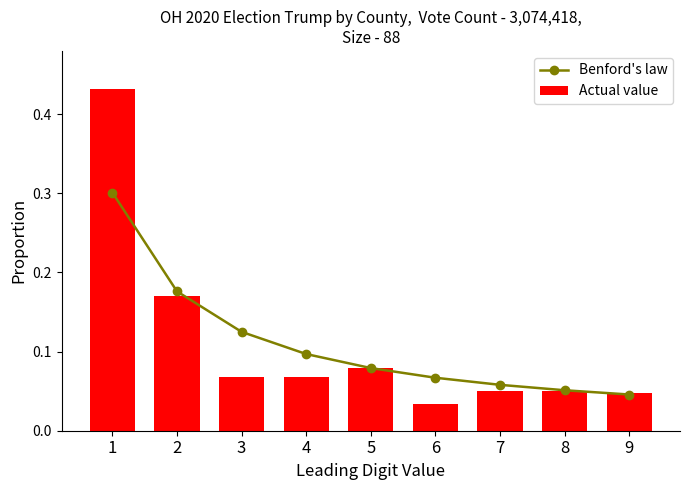

List the labels in order of Benford's law value, smallest first.

9, 8, 7, 6, 5, 4, 3, 2, 1